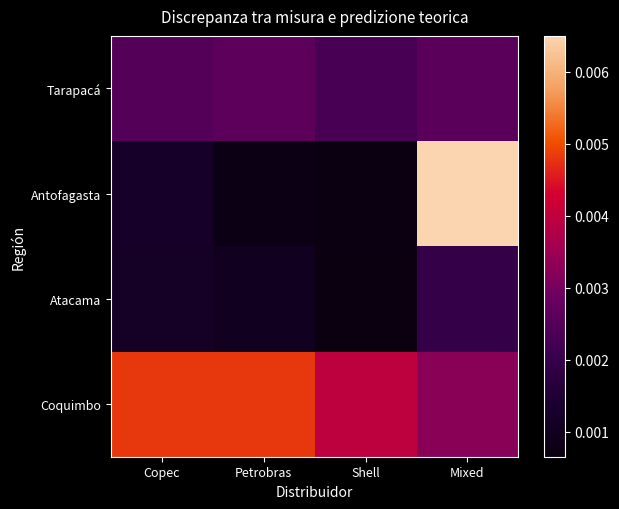

Rank the series at Mixed from highest to lowest value.

Antofagasta, Coquimbo, Tarapacá, Atacama